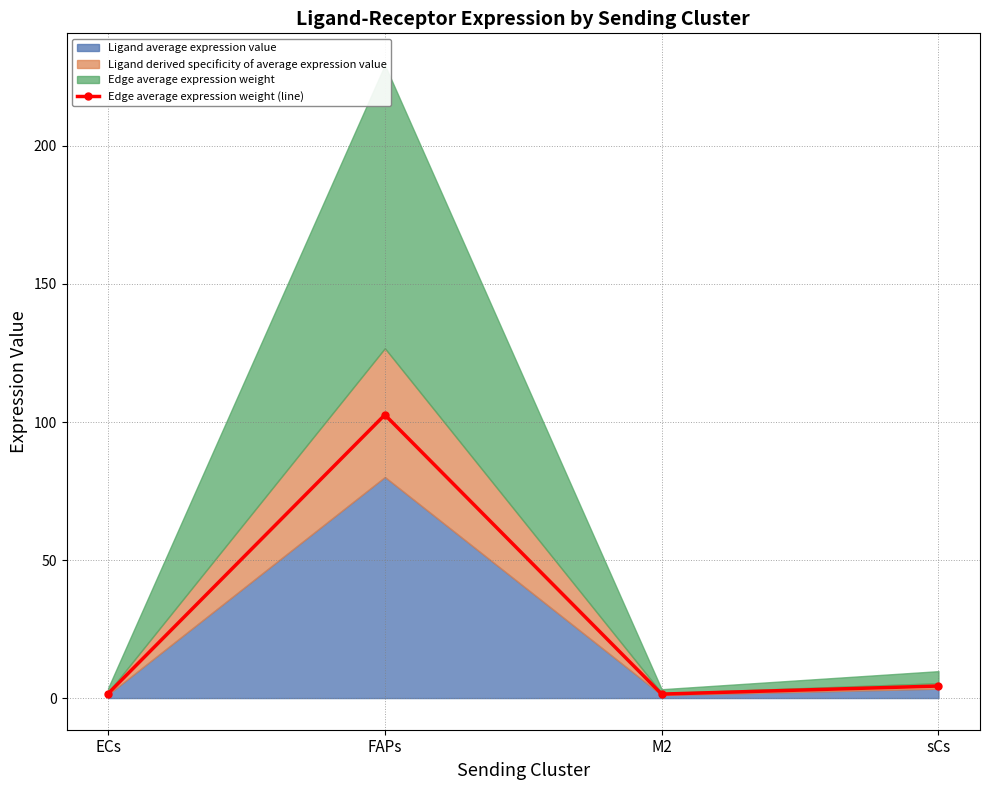

How many data points does each series have?

4